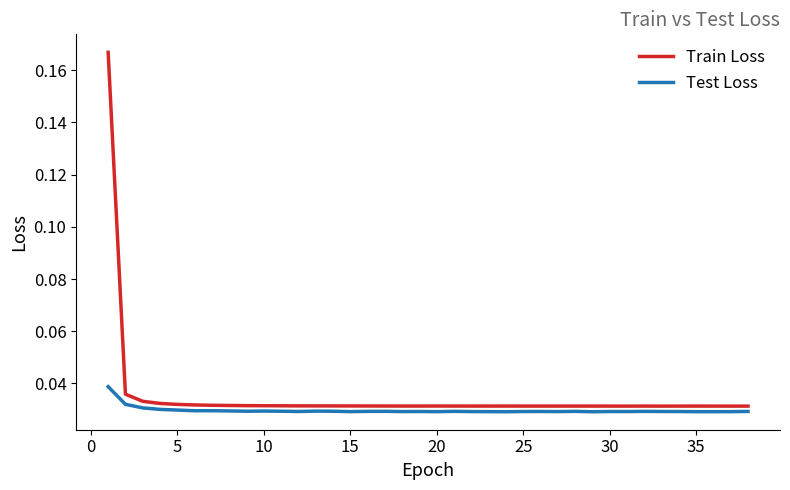

True or false: Train Loss has more than 2 points higher than both neighbors.

True